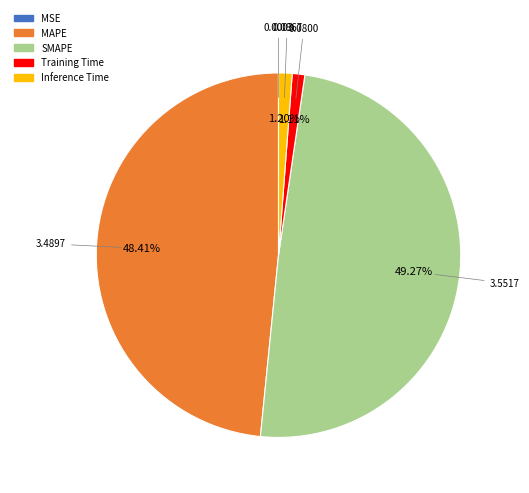

To the nearest percent, what percentage of the pie is Training Time?

1%